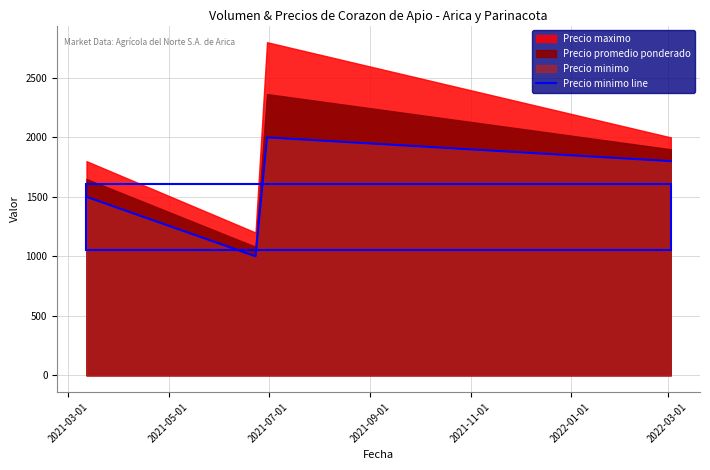

Reading right to left, extract all data points from this chart.

1800	2000	1000	1500